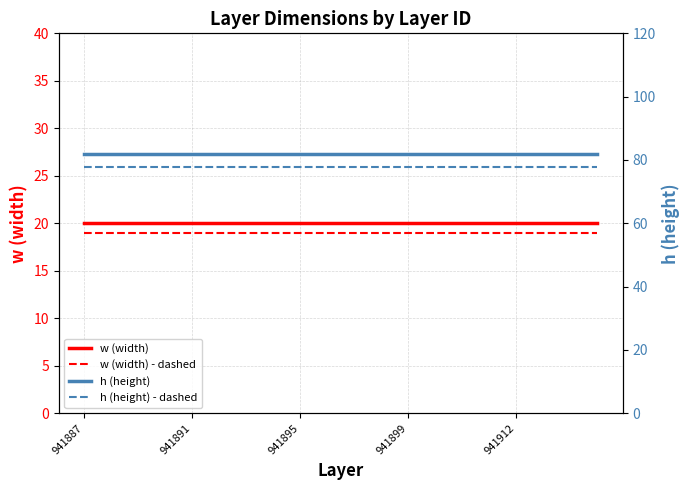

Does the chart display data point markers on the line(s)?

No